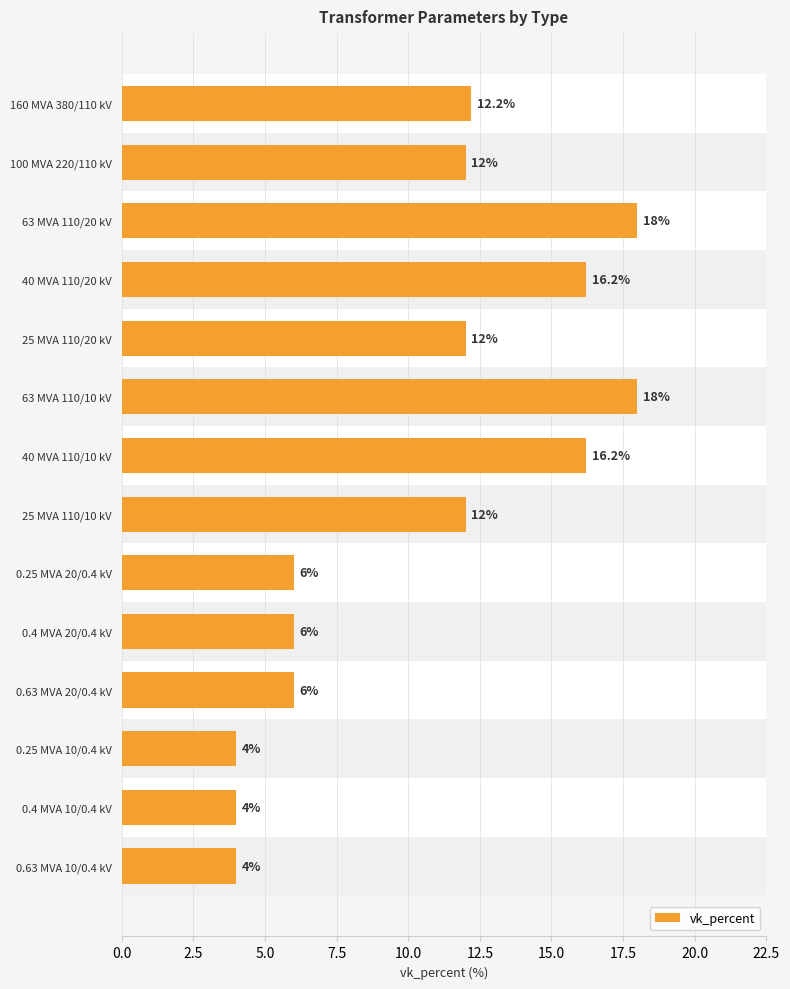

Count the number of values greater than 12.

5